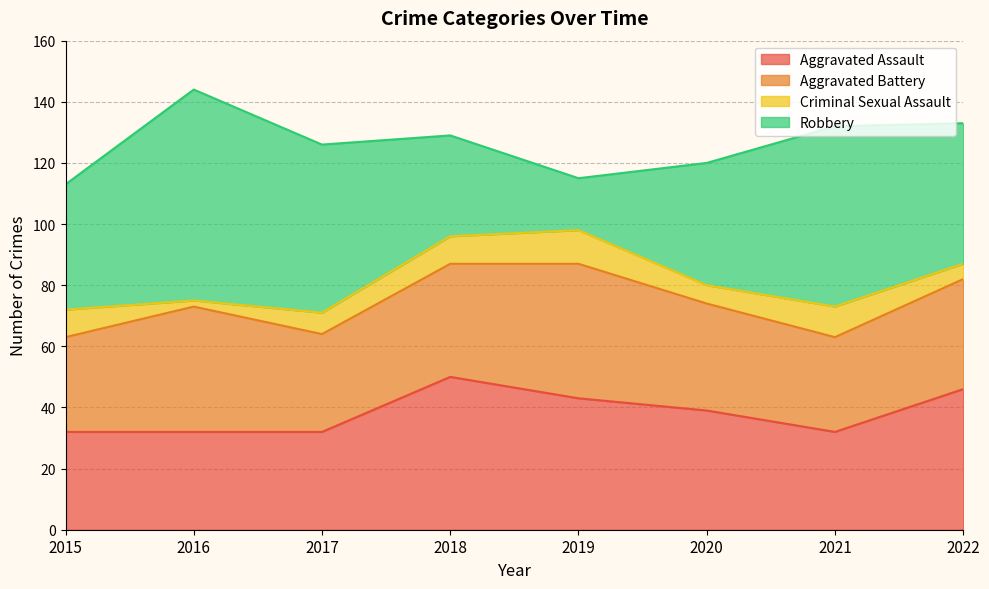

What is the difference between the highest and lowest values at 2016?

67